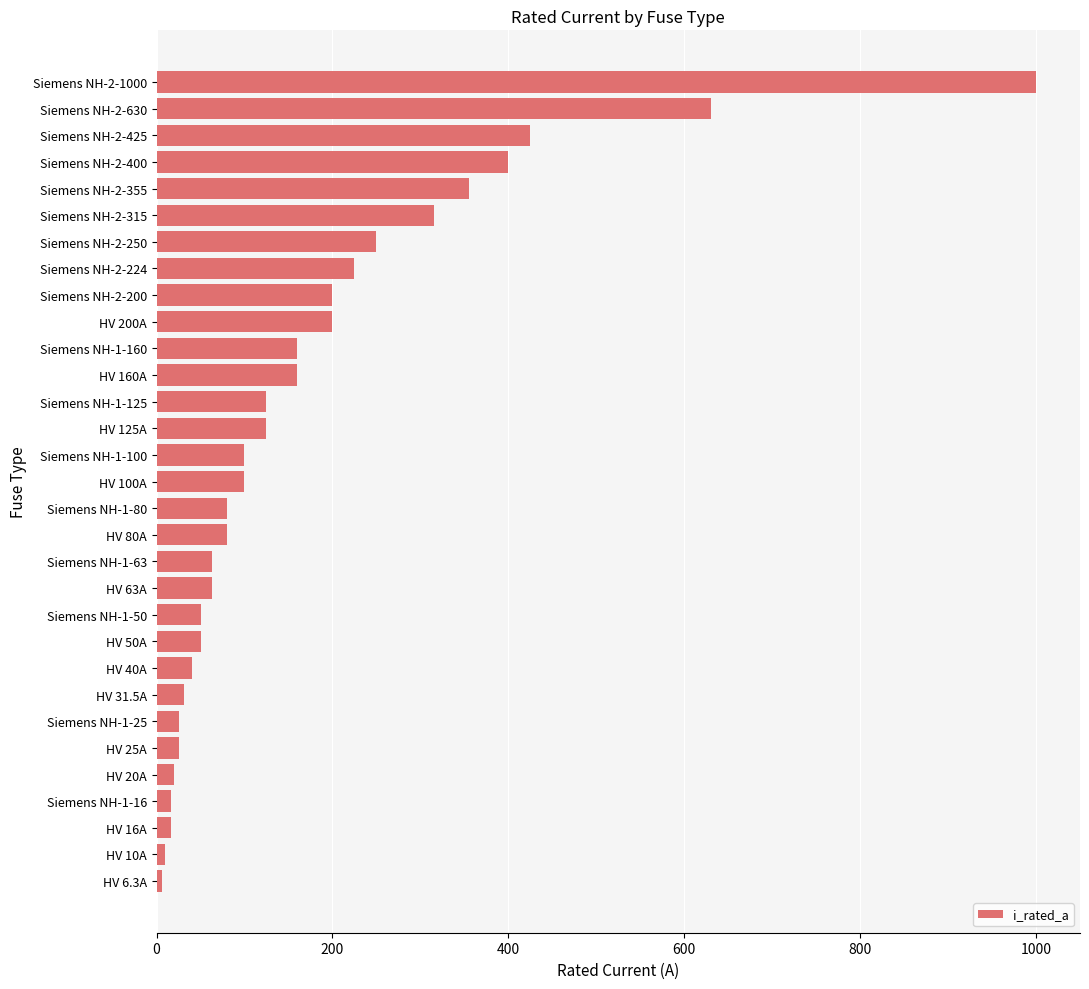

What is the label of the 1st bar from the bottom?

HV 6.3A